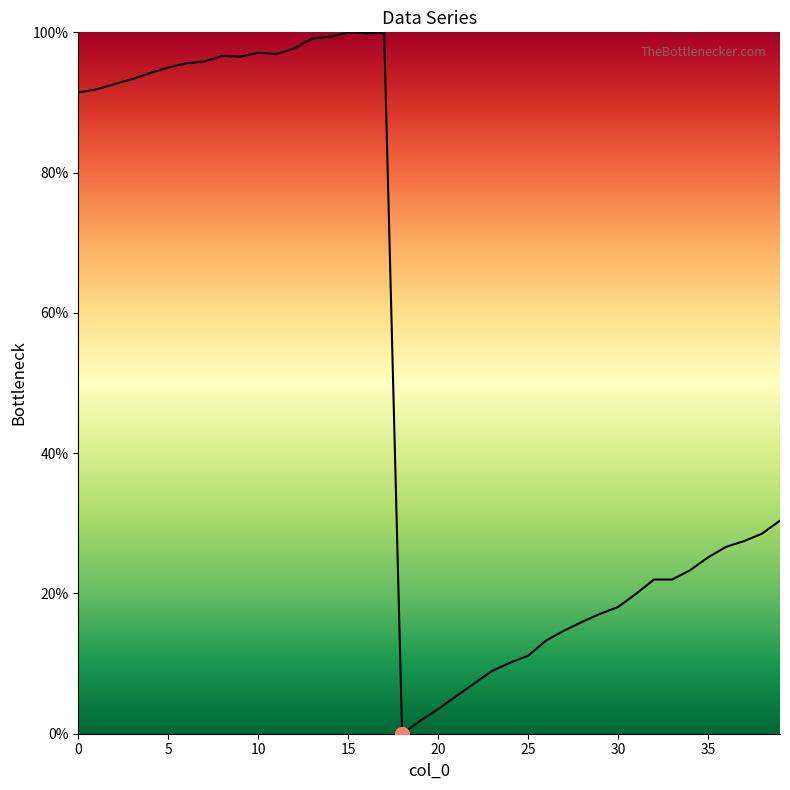

What is the maximum value shown in the chart?

100.0